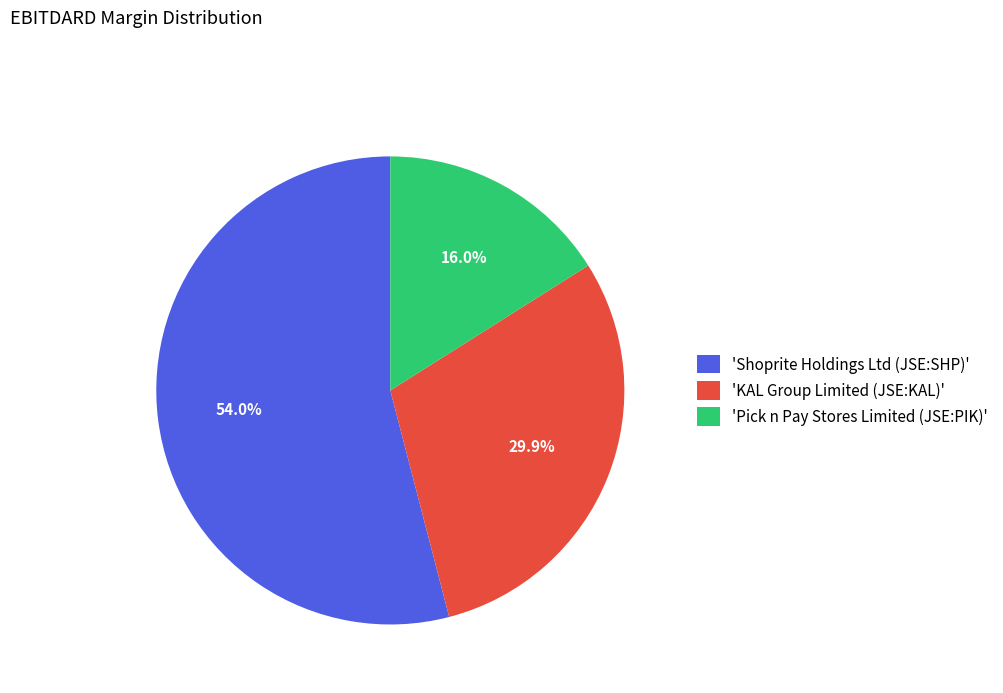

To the nearest percent, what is the average slice percentage?

33%